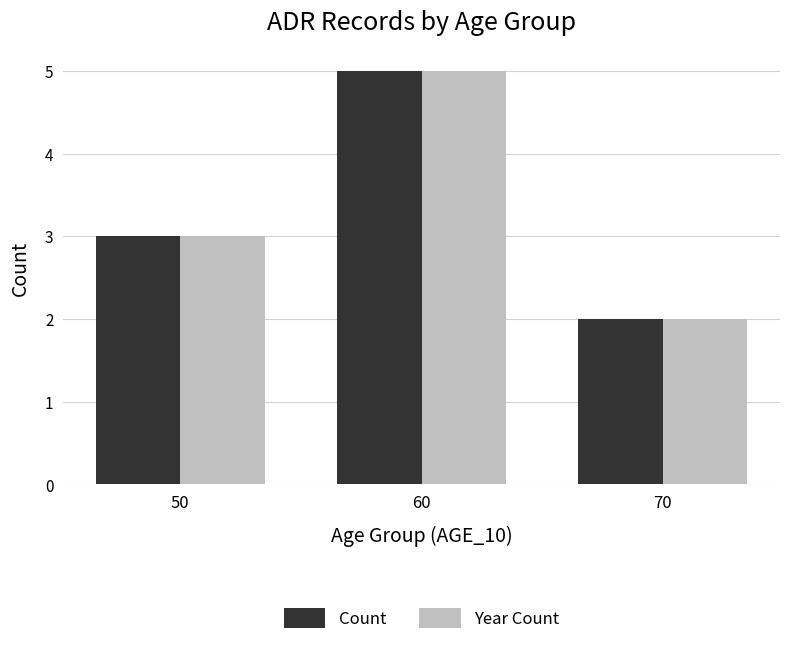

Reading right to left, transcribe all the data shown in this chart.

Count: 70=2	60=5	50=3
Year Count: 70=2	60=5	50=3